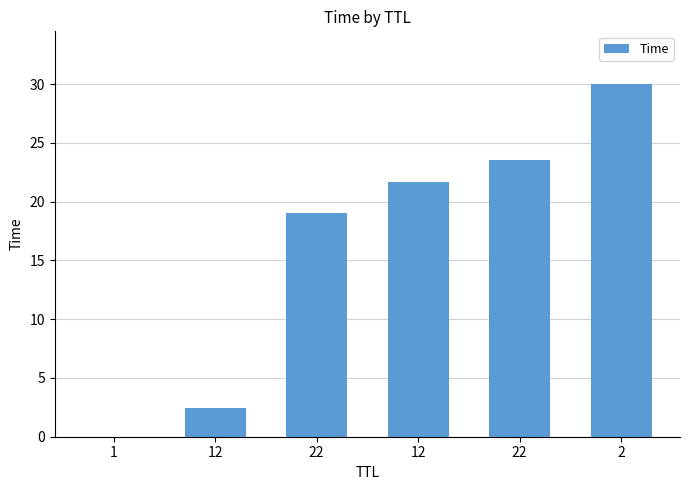

Are the bars horizontal?

No